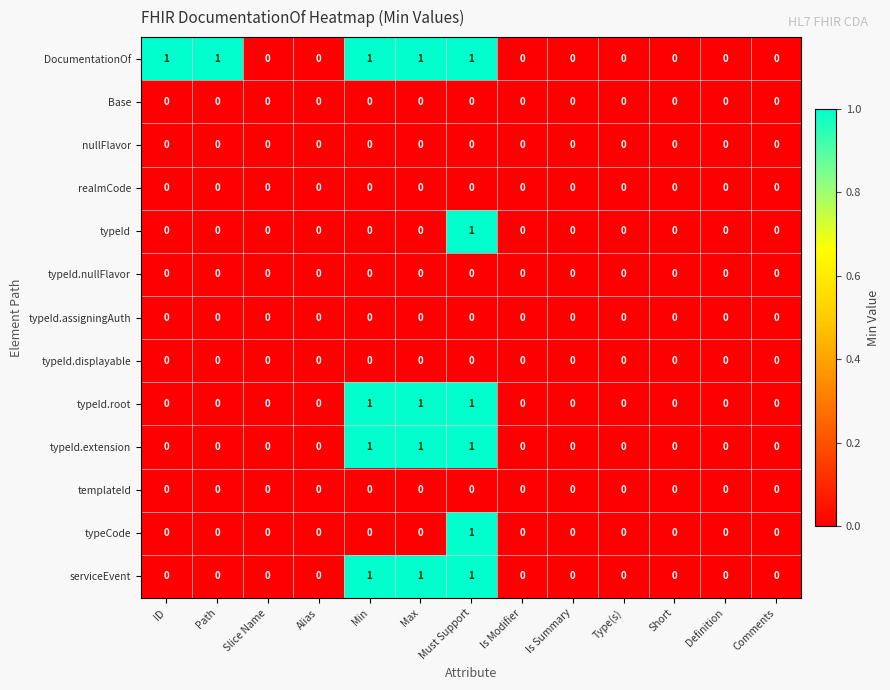

The value of typeId.displayable at Is Summary is 0. True or false?

True